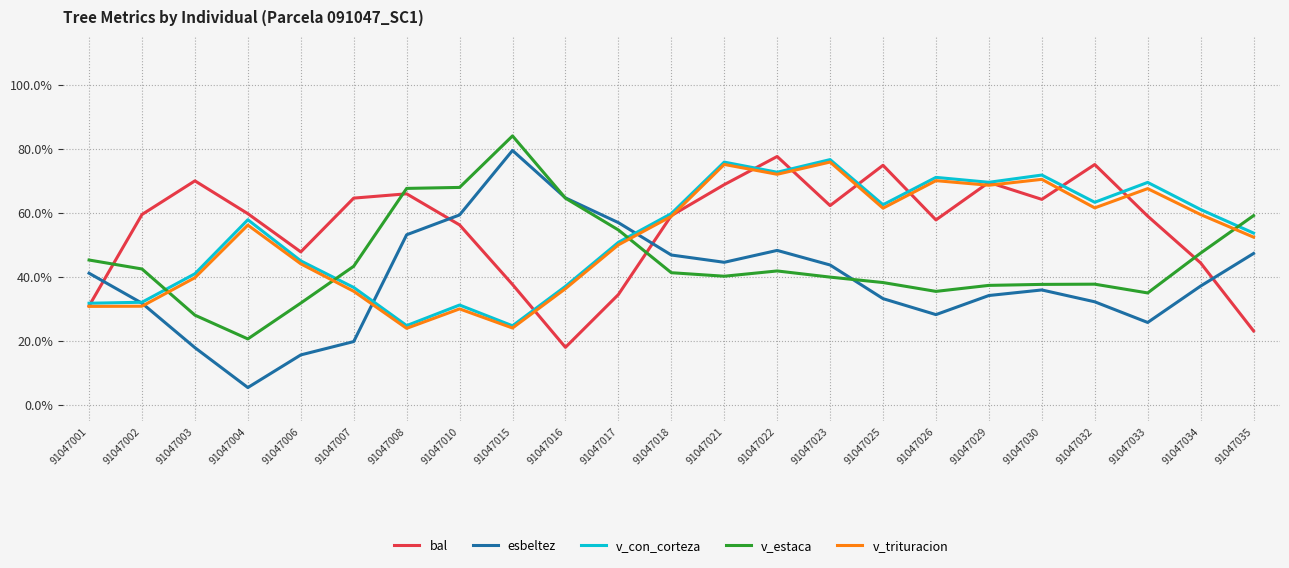

Is this an area chart (filled region under the line)?

No